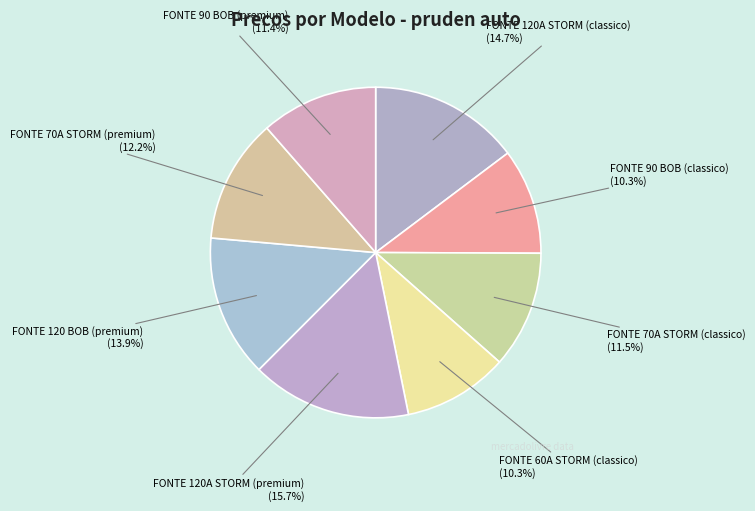

Which slice is the largest?

FONTE 120A STORM (premium)